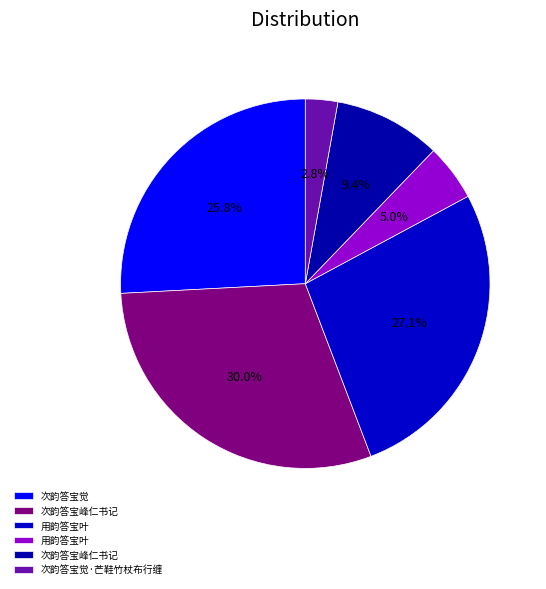

Which category has the smallest portion of the pie?

次韵答宝觉·芒鞋竹杖布行缠